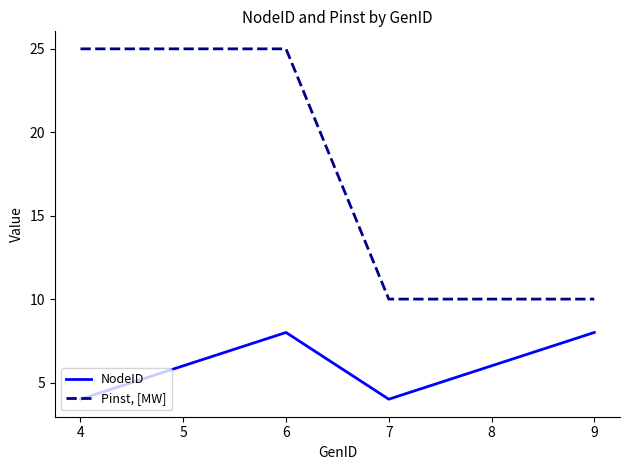

Is it true that NodeID equals 9 at 5?

False